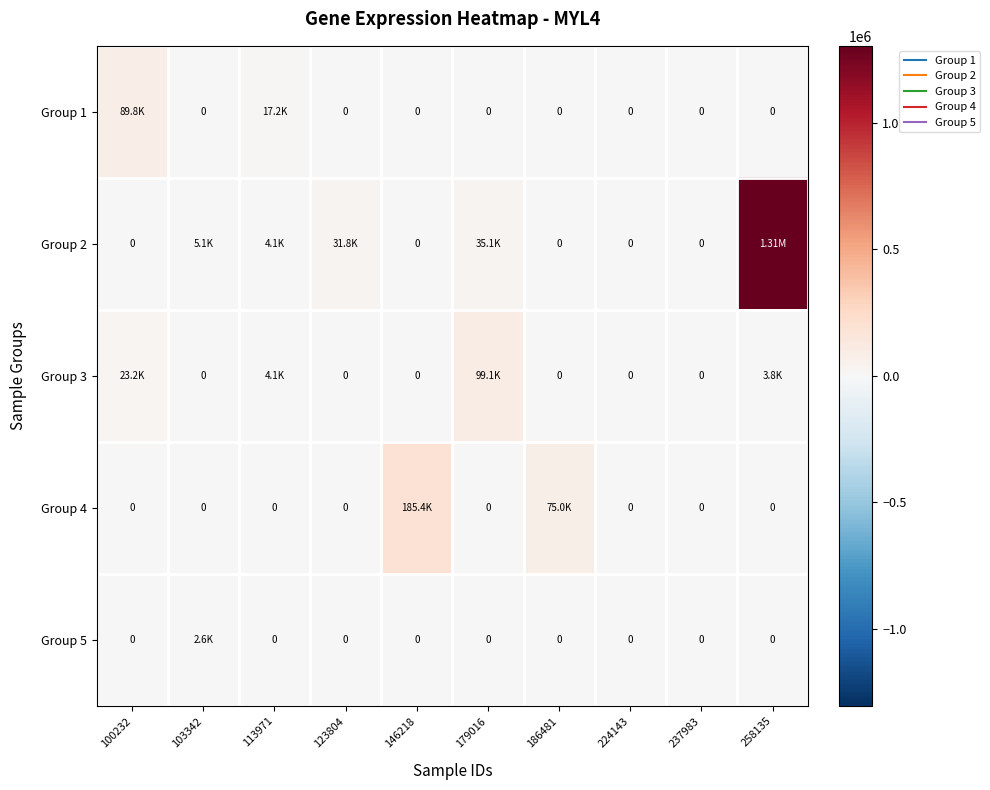

List the labels in order of Group 1 value, largest first.

100232, 113971, 103342, 123804, 146218, 179016, 186481, 224143, 237983, 258135